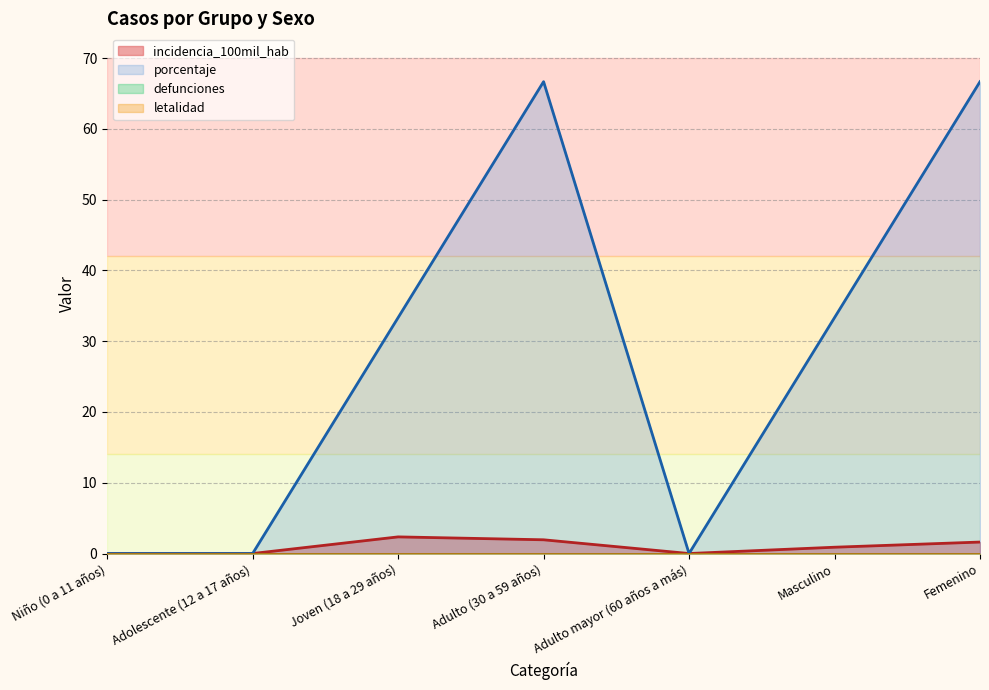

Reading right to left, extract all data points from this chart.

incidencia_100mil_hab: Femenino=1.6	Masculino=0.9	Adulto mayor (60 años a más)=0.0	Adulto (30 a 59 años)=1.9	Joven (18 a 29 años)=2.4	Adolescente (12 a 17 años)=0.0	Niño (0 a 11 años)=0.0
porcentaje: Femenino=66.7	Masculino=33.3	Adulto mayor (60 años a más)=0.0	Adulto (30 a 59 años)=66.7	Joven (18 a 29 años)=33.3	Adolescente (12 a 17 años)=0.0	Niño (0 a 11 años)=0.0